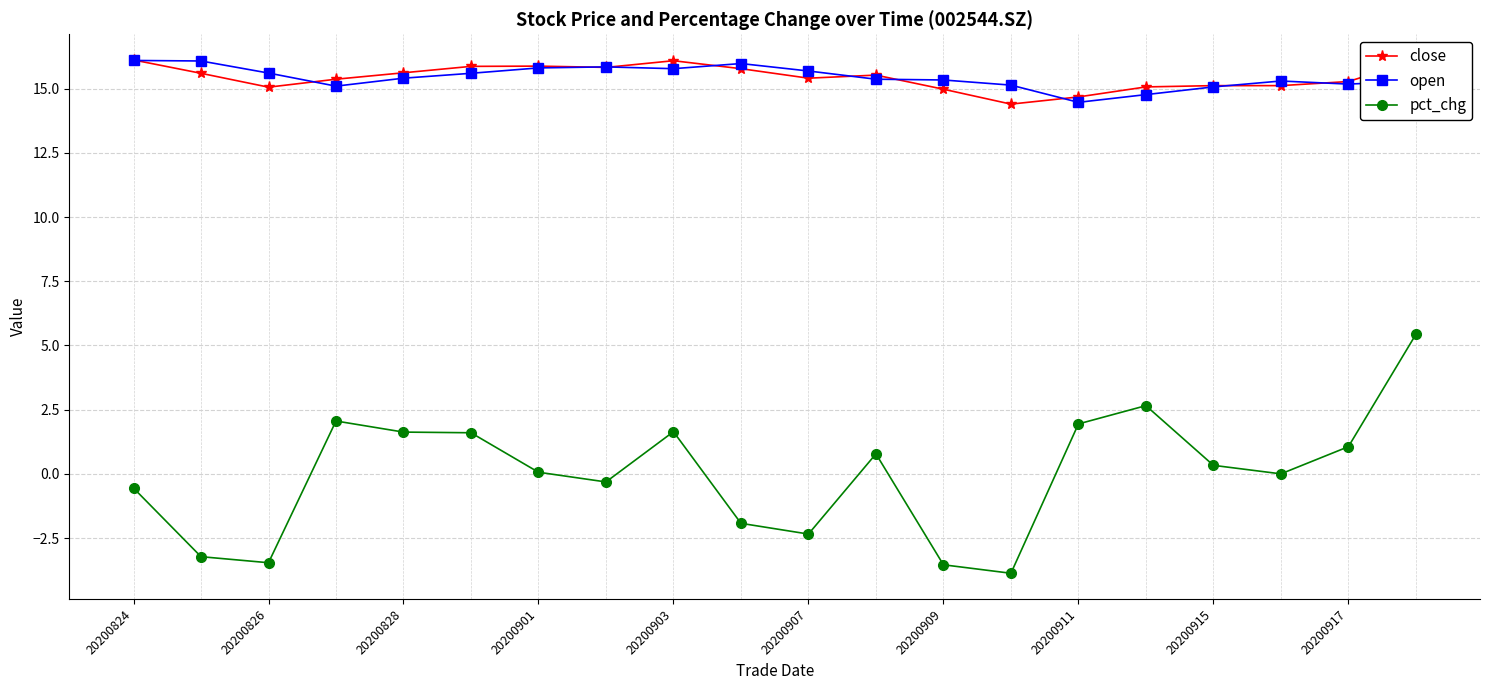

How many distinct data groups are displayed?

3